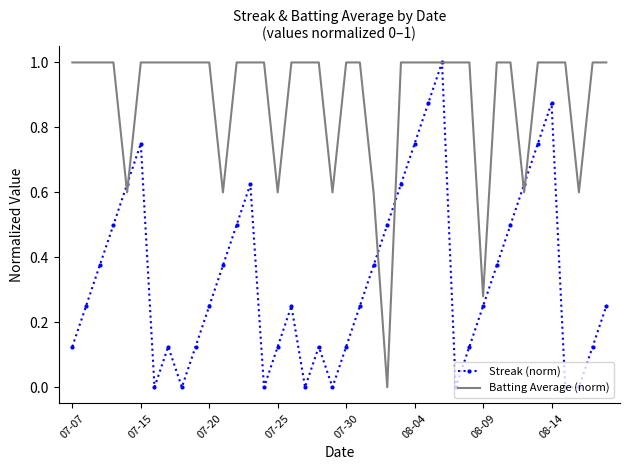

What is the difference between the second highest and second lowest values in the Batting Average (norm) series?

0.7